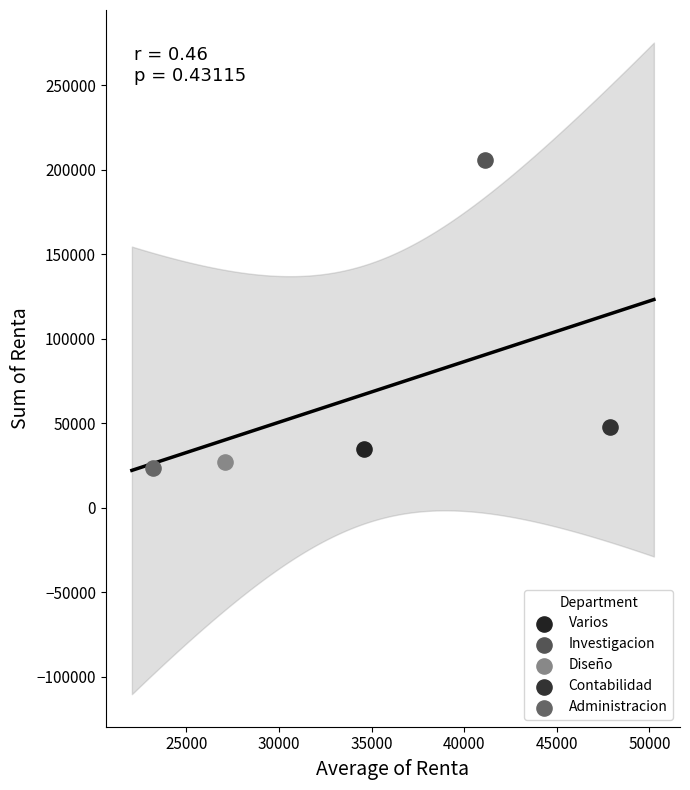

Which series contains the lowest Y value?

Administracion